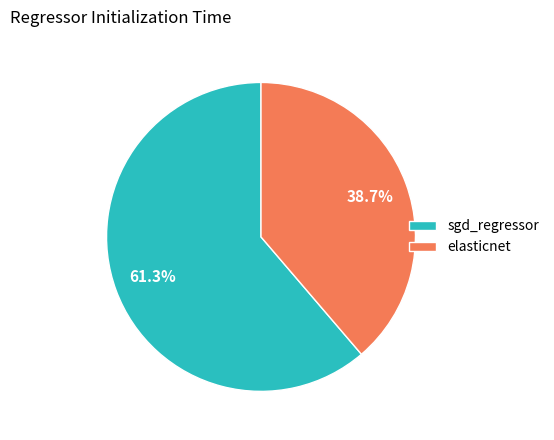

To the nearest percent, what percentage of the pie is elasticnet?

39%